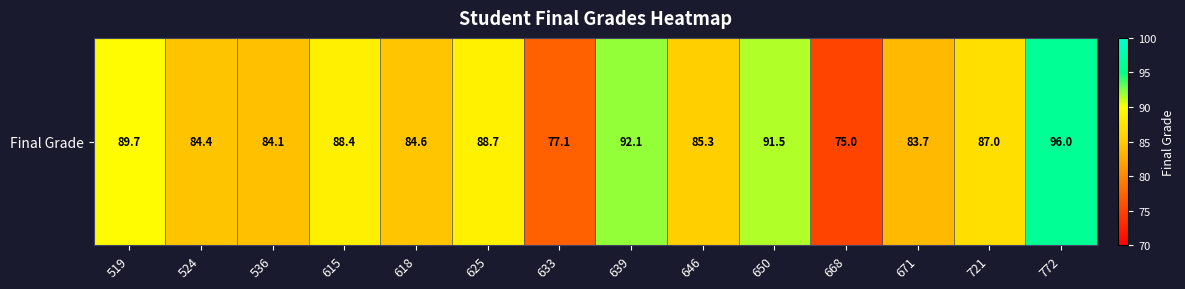

At which label is the value closest to 85?

646